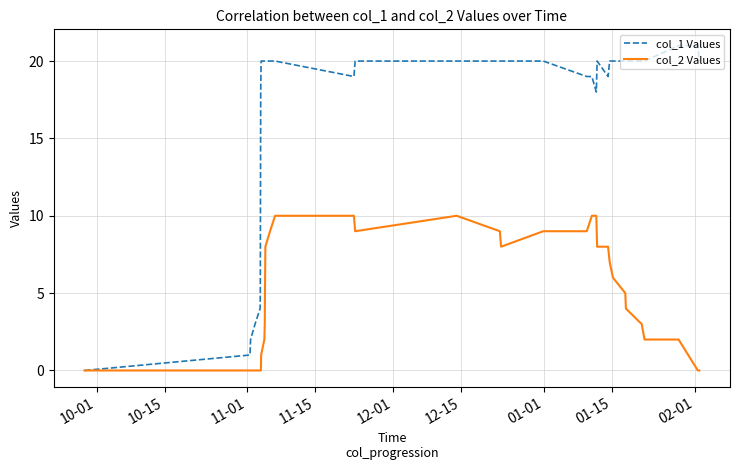

Rank the series by their maximum value, from lowest to highest.

col_2 Values, col_1 Values